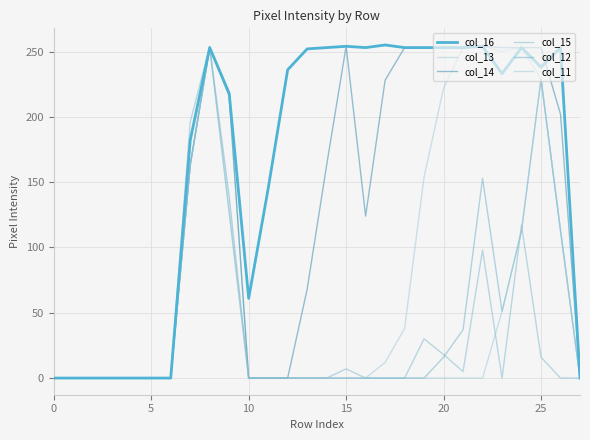

At which category does col_14 reach its first local peak?

8